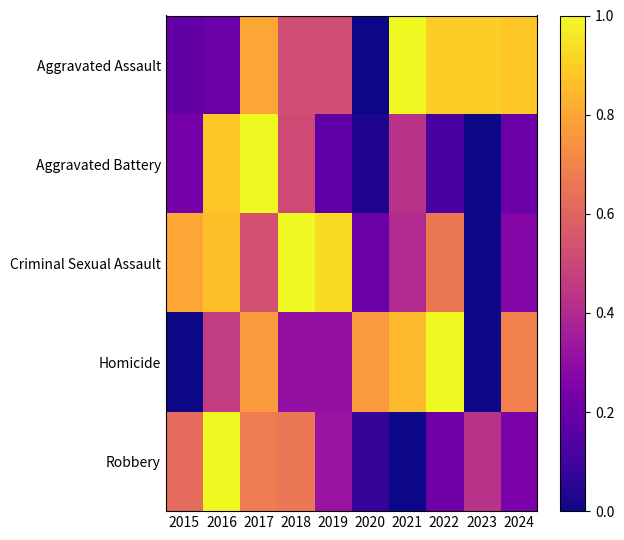

Count the number of categories in the chart.

10